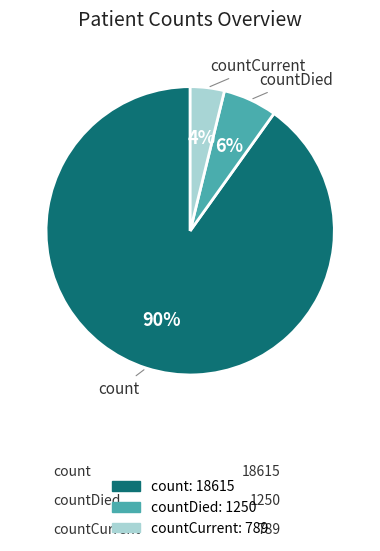

Count the number of slices in the pie.

3